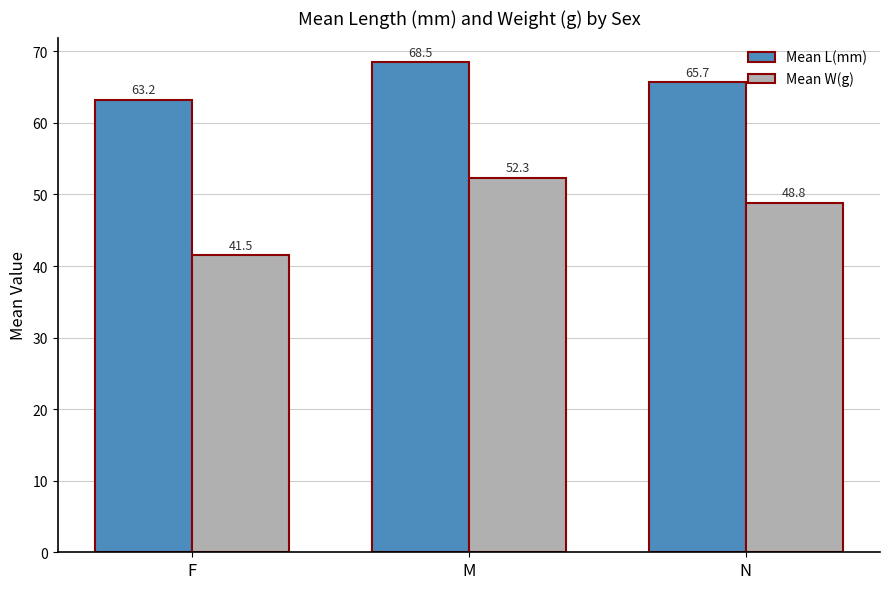

What is the spread (max minus min) of values at F?

21.7